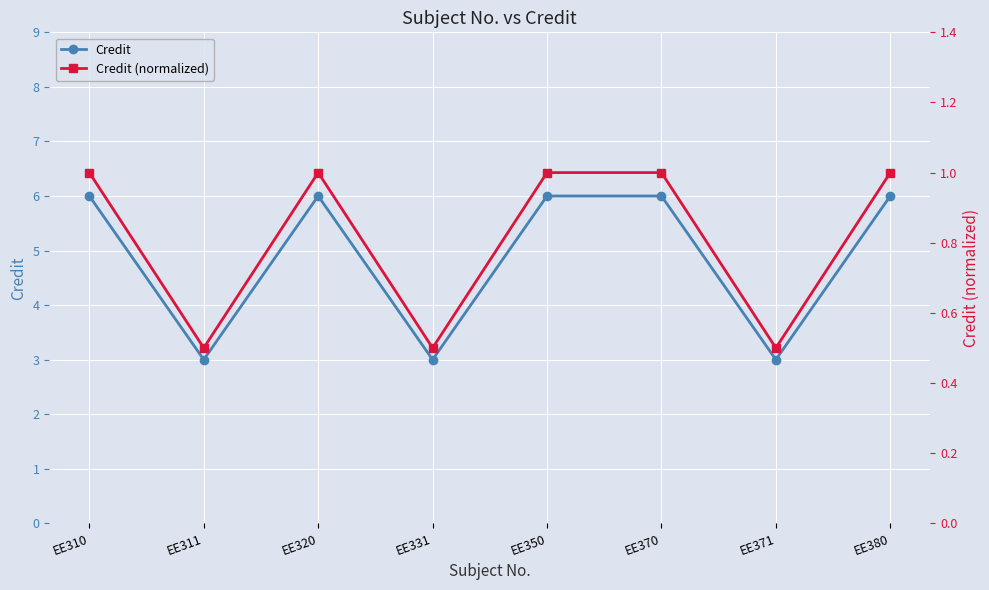

At which label is Credit closest to 4?

EE311